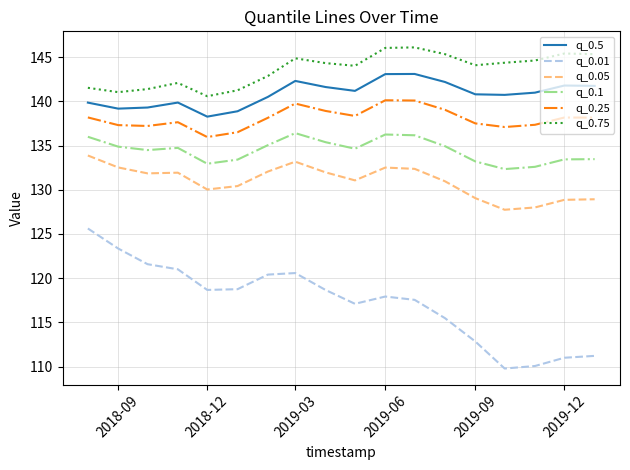

Which series has the widest spread of values?

q_0.01